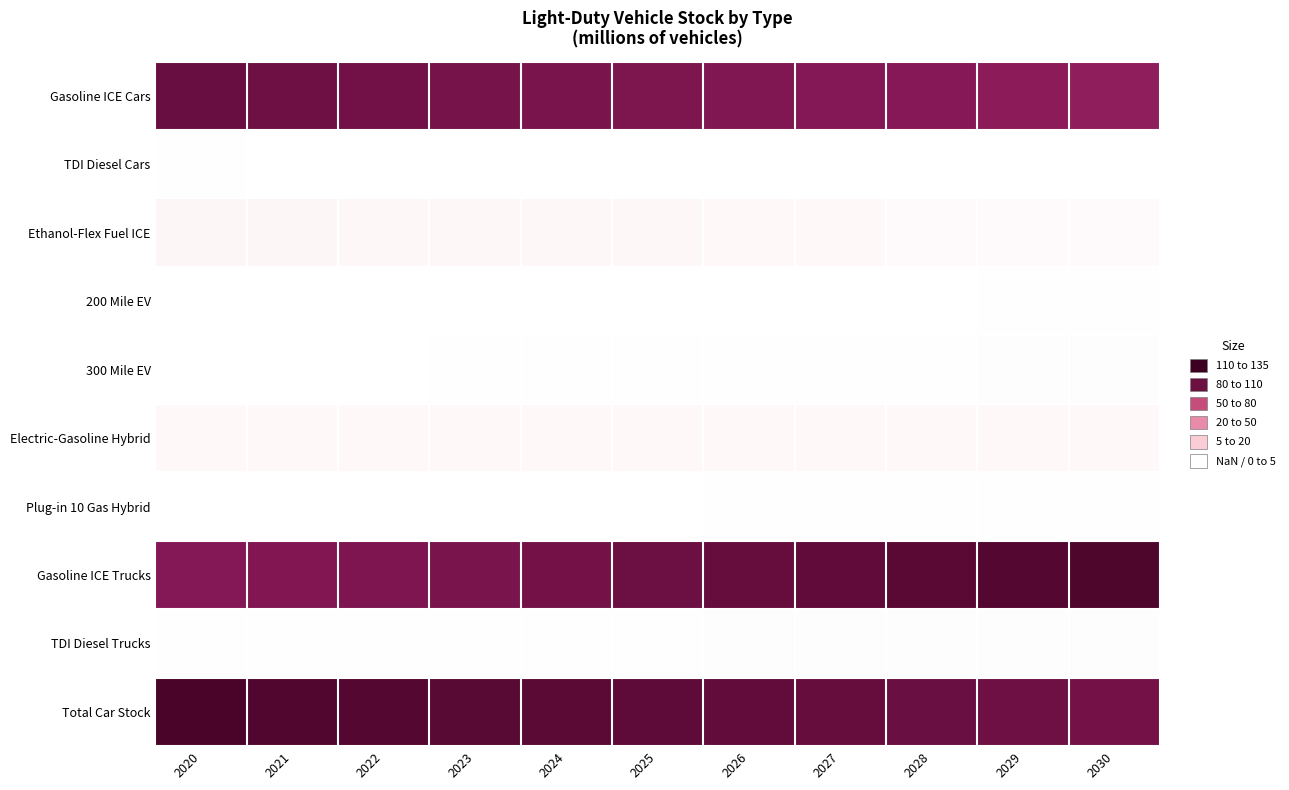

Reading right to left, transcribe all the data shown in this chart.

Gasoline ICE Cars: 2030=105.6	2029=107.2	2028=108.7	2027=110.1	2026=111.4	2025=112.5	2024=113.6	2023=114.8	2022=116.1	2021=117.5	2020=119.5
TDI Diesel Cars: 2030=0.2	2029=0.3	2028=0.3	2027=0.3	2026=0.4	2025=0.4	2024=0.4	2023=0.4	2022=0.5	2021=0.5	2020=0.6
Ethanol-Flex Fuel ICE: 2030=3.2	2029=3.4	2028=3.7	2027=3.9	2026=4.1	2025=4.3	2024=4.4	2023=4.6	2022=4.7	2021=4.8	2020=4.8
200 Mile EV: 2030=0.6	2029=0.5	2028=0.5	2027=0.5	2026=0.4	2025=0.4	2024=0.3	2023=0.3	2022=0.3	2021=0.2	2020=0.2
300 Mile EV: 2030=1.2	2029=1.1	2028=1.0	2027=0.9	2026=0.8	2025=0.7	2024=0.7	2023=0.6	2022=0.5	2021=0.5	2020=0.4
Electric-Gasoline Hybrid: 2030=3.9	2029=3.9	2028=3.9	2027=3.9	2026=3.9	2025=3.9	2024=3.9	2023=3.9	2022=3.9	2021=3.8	2020=3.8
Plug-in 10 Gas Hybrid: 2030=0.8	2029=0.7	2028=0.6	2027=0.6	2026=0.5	2025=0.5	2024=0.5	2023=0.4	2022=0.4	2021=0.4	2020=0.3
Gasoline ICE Trucks: 2030=128.5	2029=126.8	2028=124.8	2027=122.8	2026=120.7	2025=118.4	2024=116.0	2023=113.8	2022=112.1	2021=110.7	2020=109.8
TDI Diesel Trucks: 2030=1.4	2029=1.3	2028=1.2	2027=1.2	2026=1.1	2025=1.0	2024=0.9	2023=0.8	2022=0.7	2021=0.6	2020=0.5
Total Car Stock: 2030=115.9	2029=117.5	2028=119.1	2027=120.5	2026=121.9	2025=123.1	2024=124.2	2023=125.4	2022=126.7	2021=128.1	2020=130.0